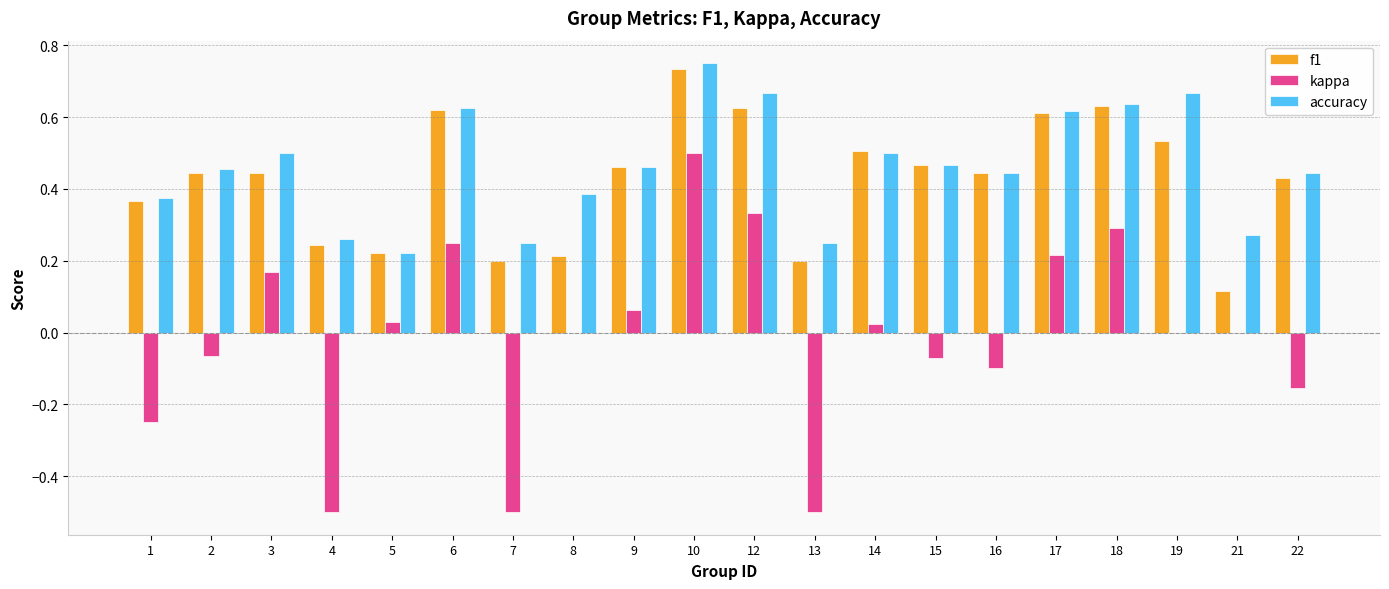

Are the bars horizontal?

No